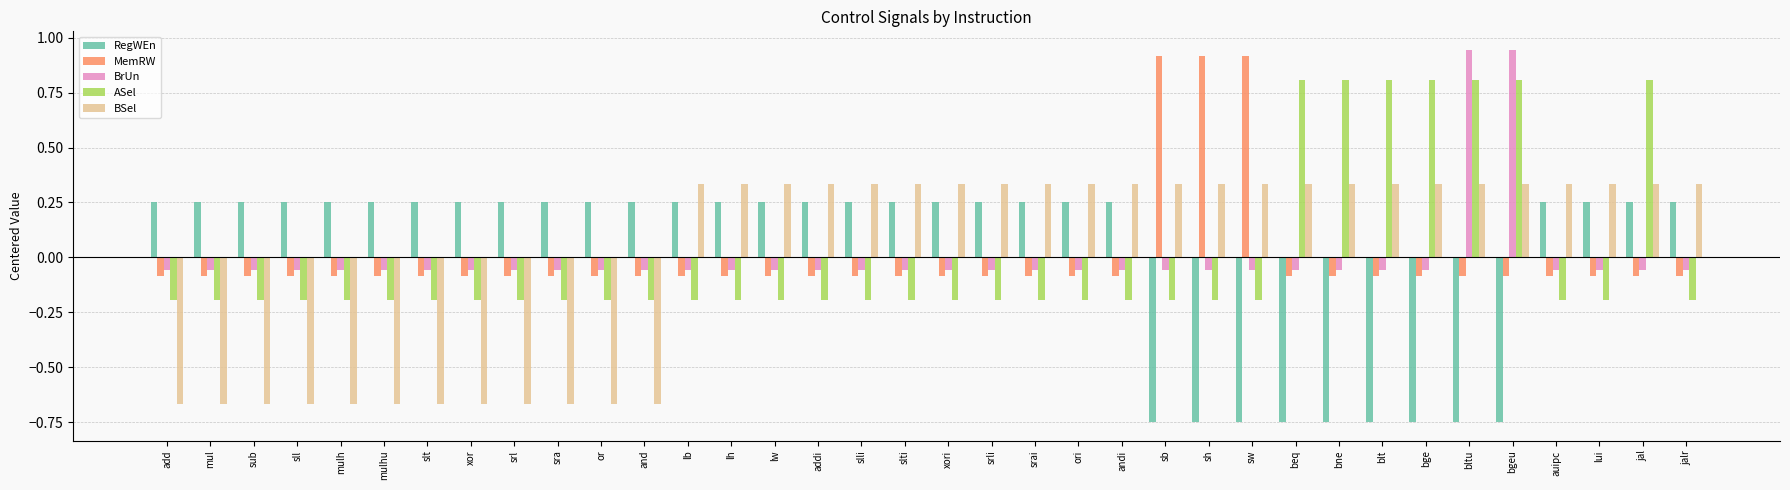

At how many categories does at least one series exceed 0?

36